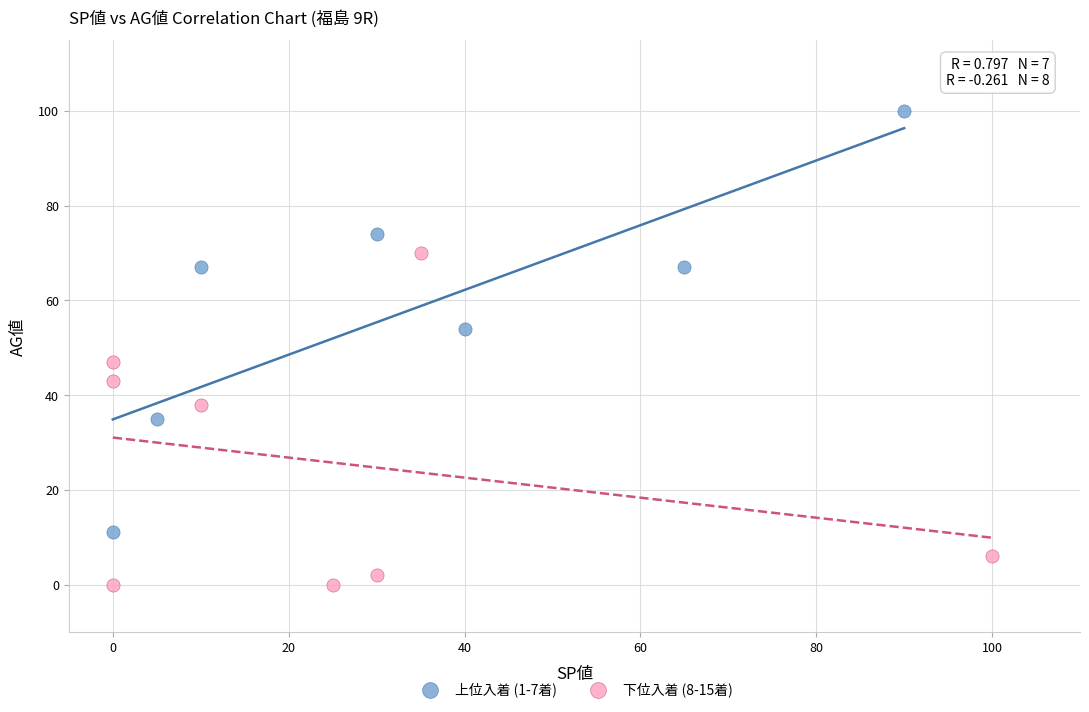

Which series contains the lowest Y value?

下位入着 (8-15着)